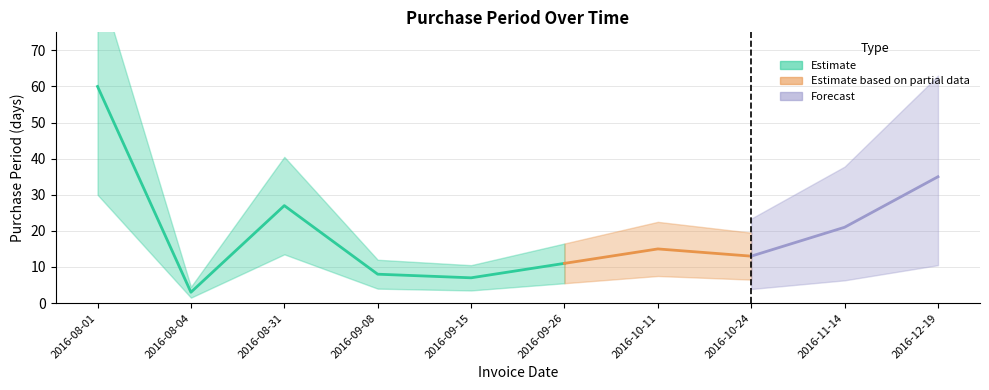

Reading left to right, what are all the values shown in this chart?

2016-08-01=60	2016-08-04=3	2016-08-31=27	2016-09-08=8	2016-09-15=7	2016-09-26=11	2016-10-11=15	2016-10-24=13	2016-11-14=21	2016-12-19=35